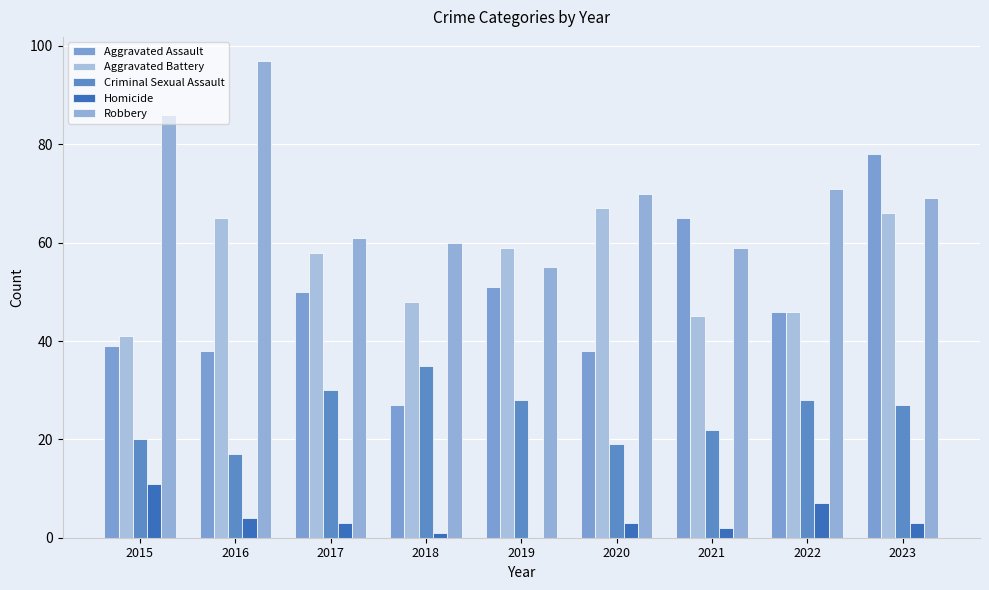

The value of Homicide at 2023 is 3. True or false?

True